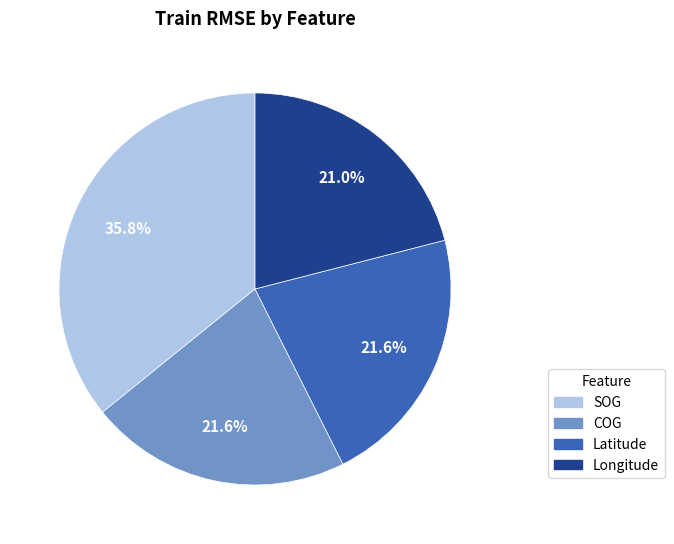

Is Latitude the majority of the pie?

No